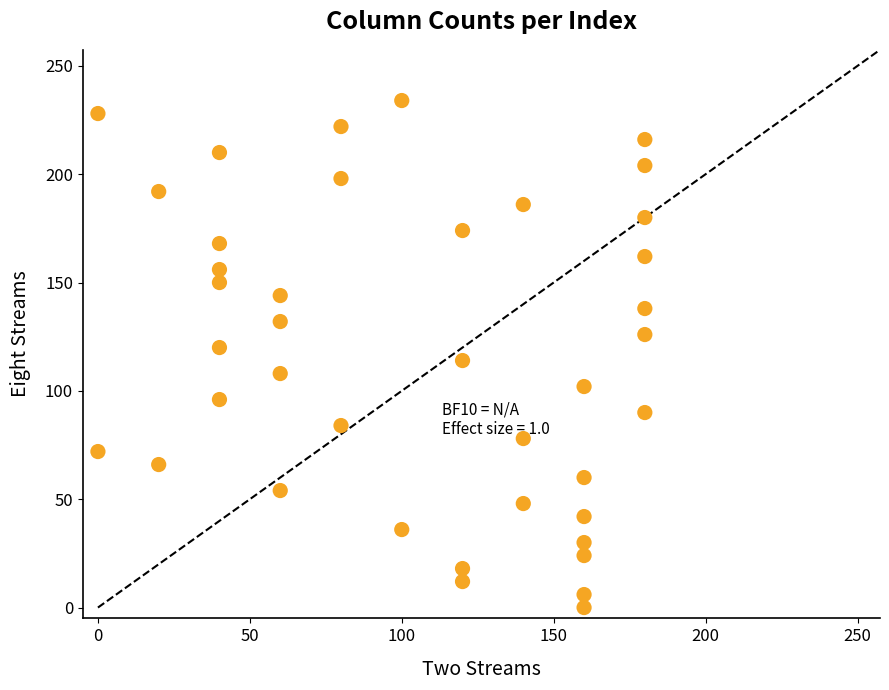

What is the range of Y values (max minus min)?

234